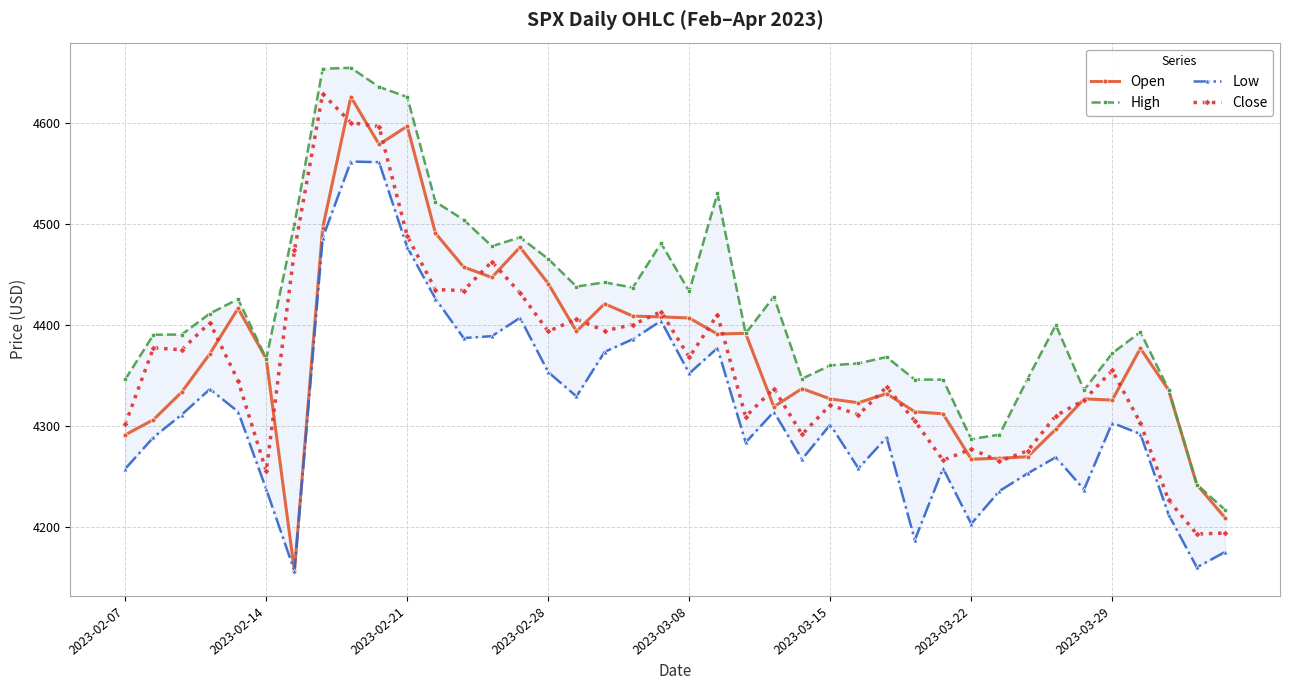

Read the Close value at 39.

4194.2